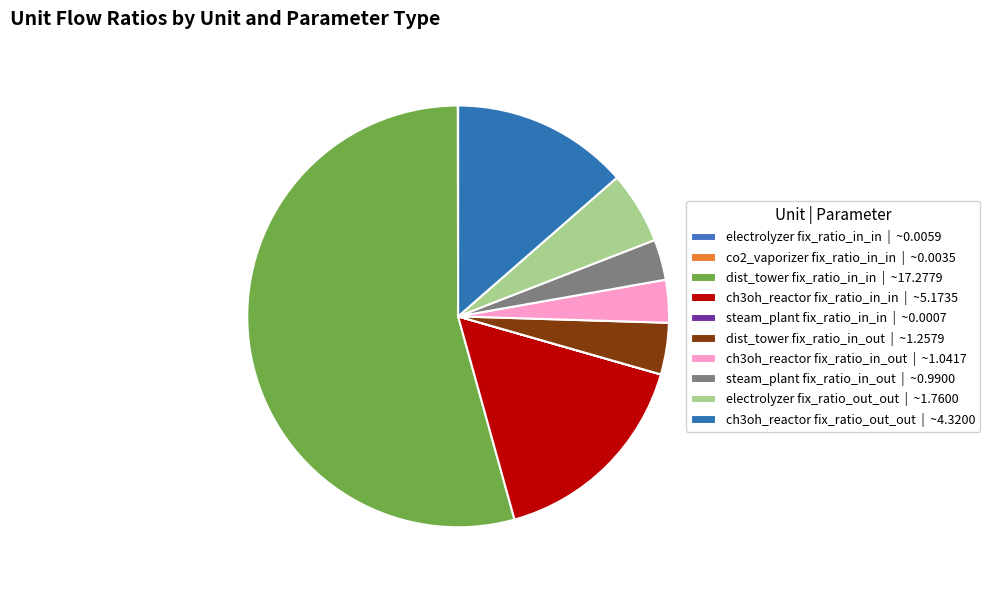

What portion of the pie excludes electrolyzer fix_ratio_out_out?

94.5%